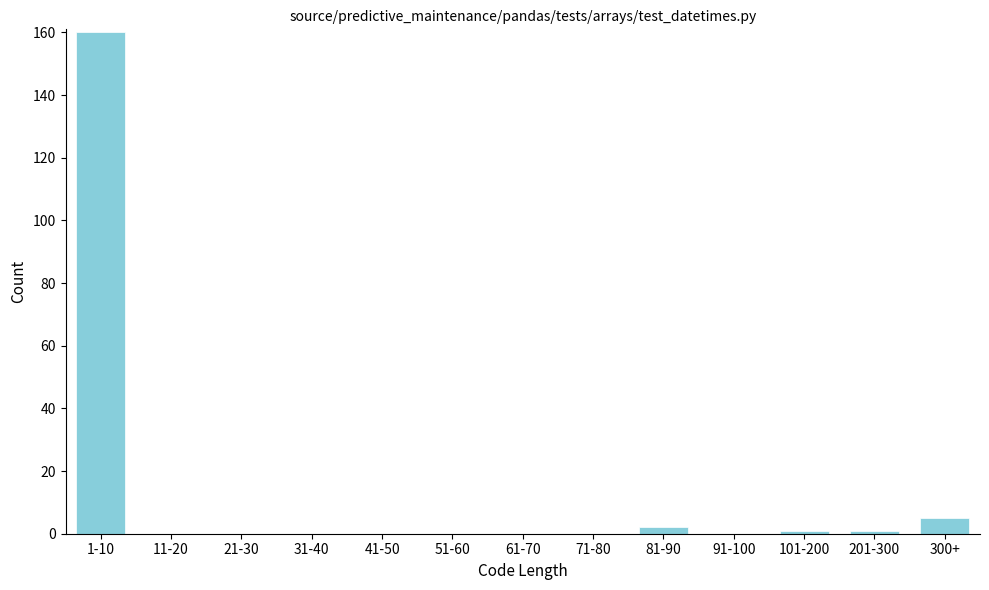

Reading left to right, transcribe all the data shown in this chart.

1-10=160	11-20=0	21-30=0	31-40=0	41-50=0	51-60=0	61-70=0	71-80=0	81-90=2	91-100=0	101-200=1	201-300=1	300+=5